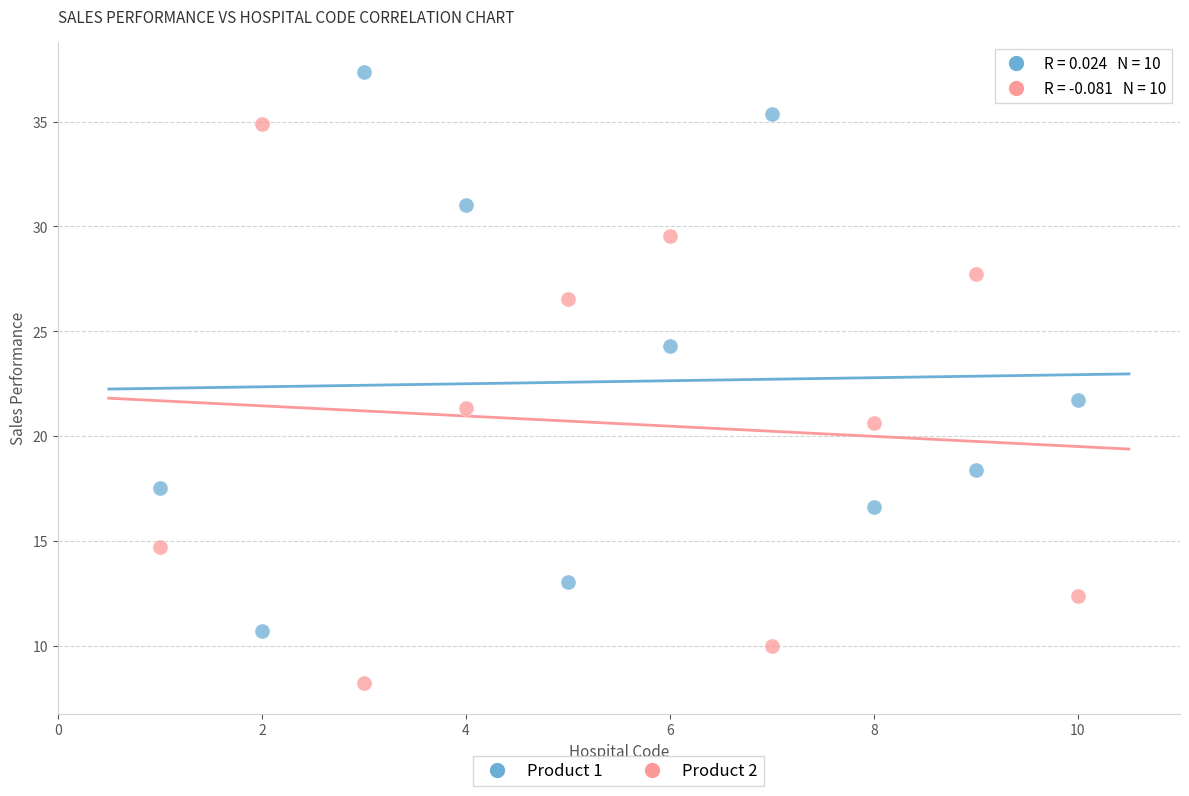

Which series reaches the minimum Y coordinate?

Product 2